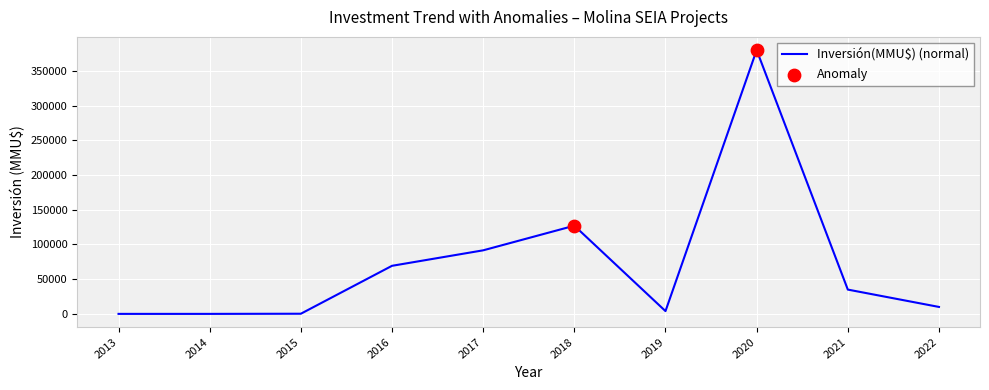

What is the change in value from 2013 to 2016?

+69253